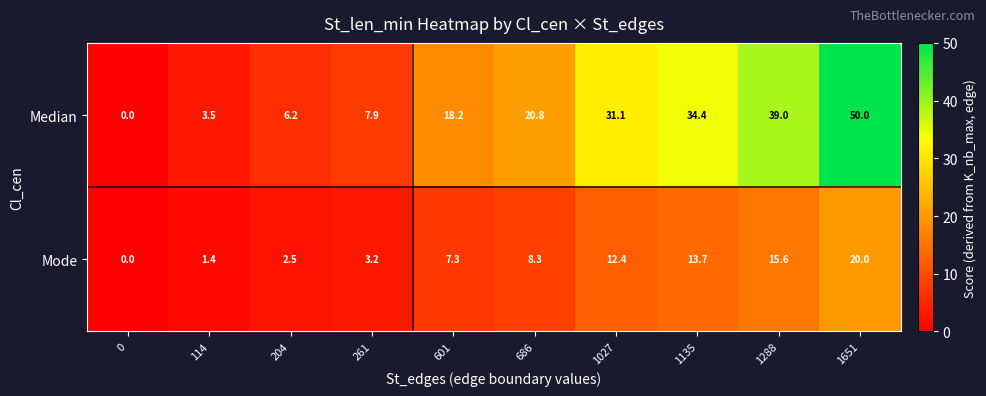

Is it true that Median equals 1.7 at 261?

False